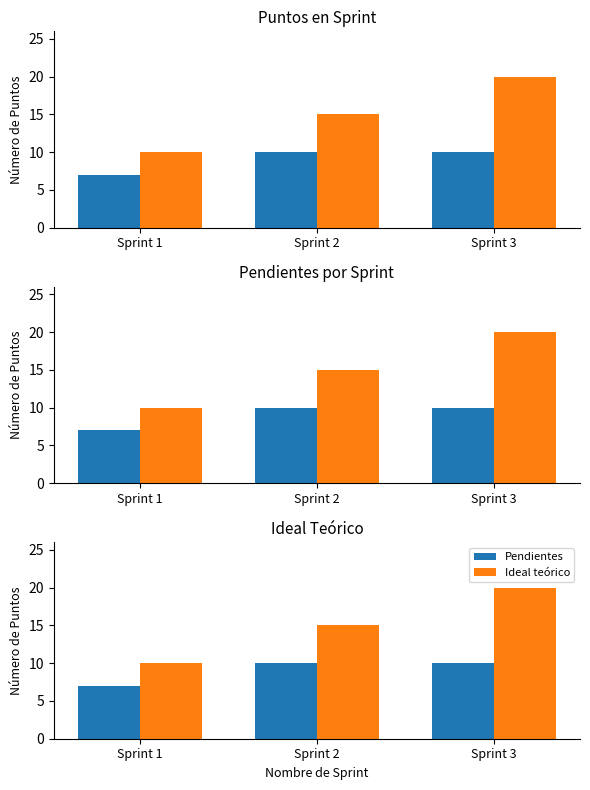

What are all the series names shown in the legend?

Pendientes, Ideal teórico